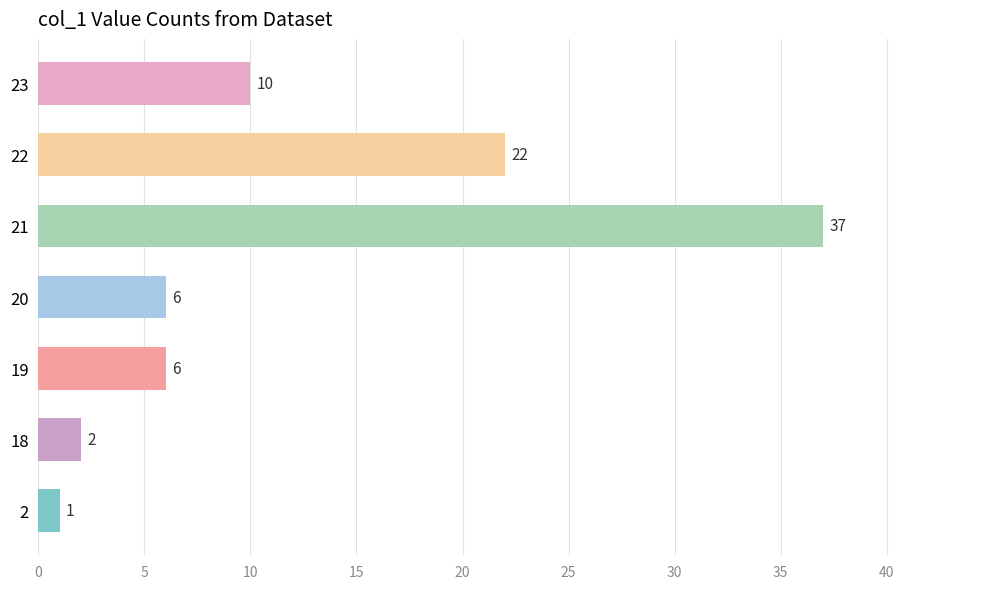

What is the greatest value displayed?

37